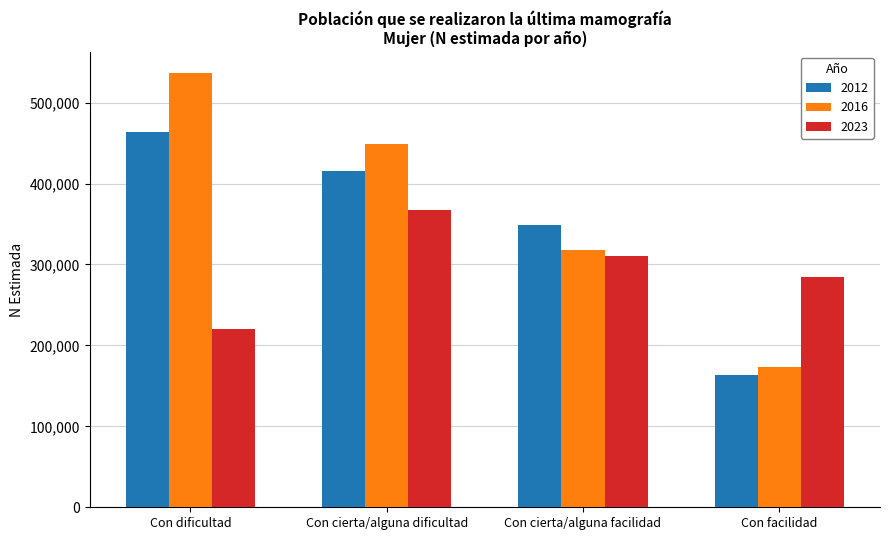

What is the spread (max minus min) of values at Con dificultad?

316424